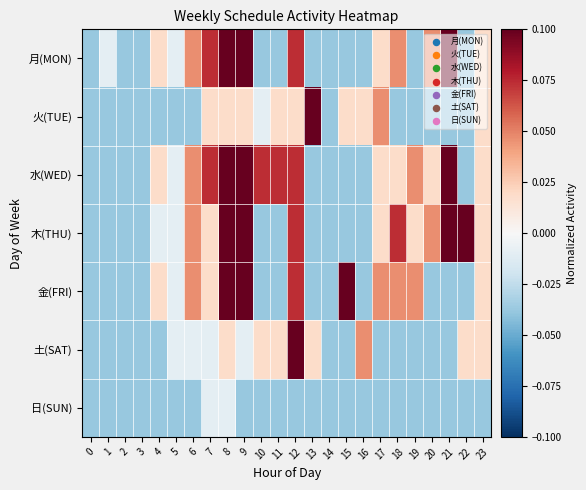

Reading left to right, list all the values displayed in this chart.

月(MON): 0=-0.0	1=-0.0	2=-0.0	3=-0.0	4=0.0	5=-0.0	6=0.0	7=0.1	8=0.1	9=0.1	10=-0.0	11=-0.0	12=0.1	13=-0.0	14=-0.0	15=-0.0	16=-0.0	17=0.0	18=0.0	19=-0.0	20=0.0	21=0.1	22=-0.0	23=0.0
火(TUE): 0=-0.0	1=-0.0	2=-0.0	3=-0.0	4=-0.0	5=-0.0	6=-0.0	7=0.0	8=0.0	9=0.0	10=-0.0	11=0.0	12=0.0	13=0.1	14=-0.0	15=0.0	16=0.0	17=0.0	18=-0.0	19=-0.0	20=-0.0	21=-0.0	22=-0.0	23=0.0
水(WED): 0=-0.0	1=-0.0	2=-0.0	3=-0.0	4=0.0	5=-0.0	6=0.0	7=0.1	8=0.1	9=0.1	10=0.1	11=0.1	12=0.1	13=-0.0	14=-0.0	15=-0.0	16=-0.0	17=0.0	18=0.0	19=0.0	20=0.0	21=0.1	22=-0.0	23=0.0
木(THU): 0=-0.0	1=-0.0	2=-0.0	3=-0.0	4=-0.0	5=-0.0	6=0.0	7=0.0	8=0.1	9=0.1	10=-0.0	11=-0.0	12=0.1	13=-0.0	14=-0.0	15=-0.0	16=-0.0	17=0.0	18=0.1	19=0.0	20=0.0	21=0.1	22=0.1	23=0.0
金(FRI): 0=-0.0	1=-0.0	2=-0.0	3=-0.0	4=0.0	5=-0.0	6=0.0	7=0.0	8=0.1	9=0.1	10=-0.0	11=-0.0	12=0.1	13=-0.0	14=-0.0	15=0.1	16=-0.0	17=0.0	18=0.0	19=0.0	20=-0.0	21=-0.0	22=-0.0	23=0.0
土(SAT): 0=-0.0	1=-0.0	2=-0.0	3=-0.0	4=-0.0	5=-0.0	6=-0.0	7=-0.0	8=0.0	9=-0.0	10=0.0	11=0.0	12=0.1	13=0.0	14=-0.0	15=-0.0	16=0.0	17=-0.0	18=-0.0	19=-0.0	20=-0.0	21=-0.0	22=0.0	23=0.0
日(SUN): 0=-0.0	1=-0.0	2=-0.0	3=-0.0	4=-0.0	5=-0.0	6=-0.0	7=-0.0	8=-0.0	9=-0.0	10=-0.0	11=-0.0	12=-0.0	13=-0.0	14=-0.0	15=-0.0	16=-0.0	17=-0.0	18=-0.0	19=-0.0	20=-0.0	21=-0.0	22=-0.0	23=-0.0